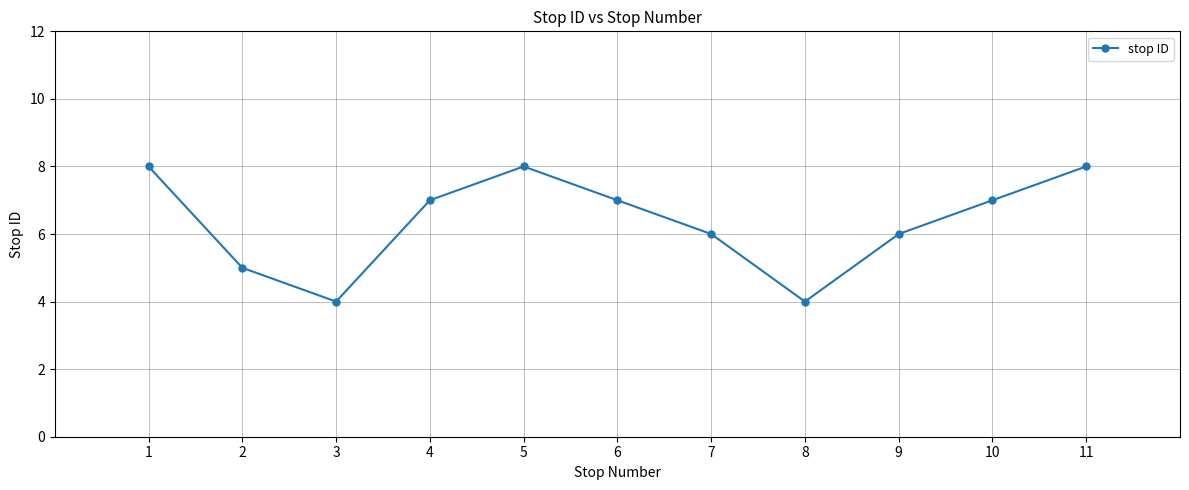

Reading left to right, what are all the values shown in this chart?

1=8	2=5	3=4	4=7	5=8	6=7	7=6	8=4	9=6	10=7	11=8